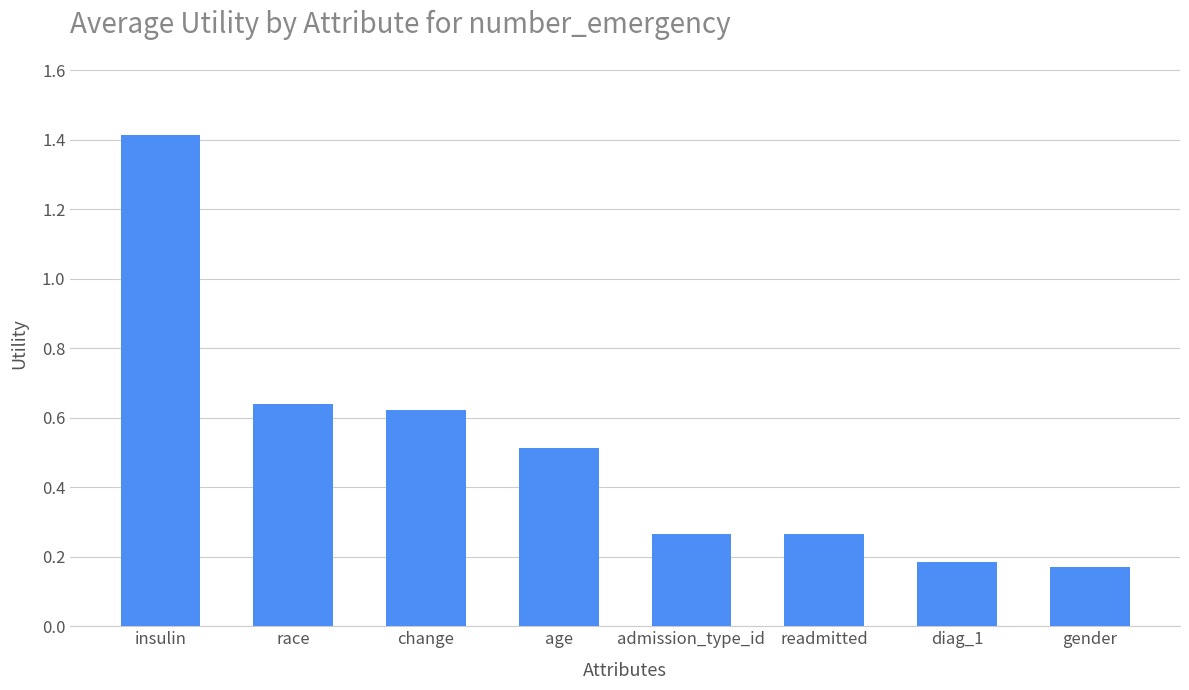

How many bars are there in total?

8